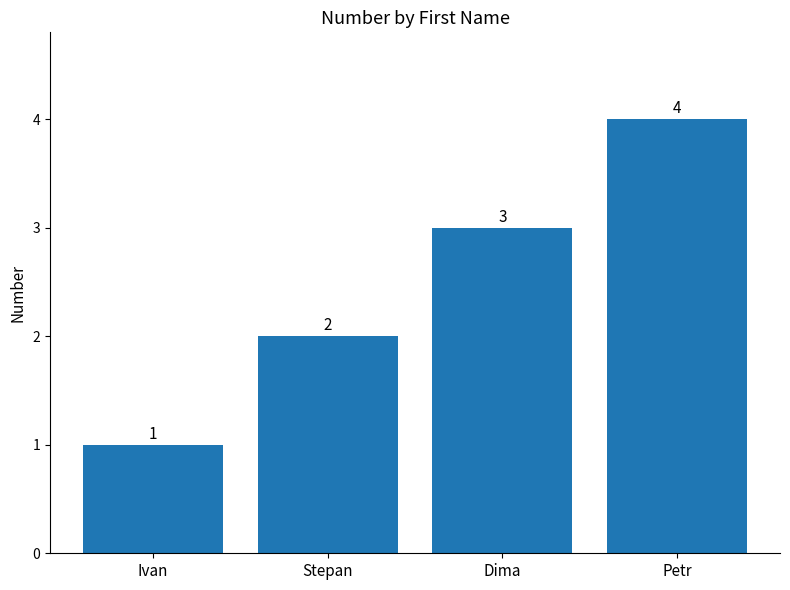

What is the value of the 3rd bar from the left?

3